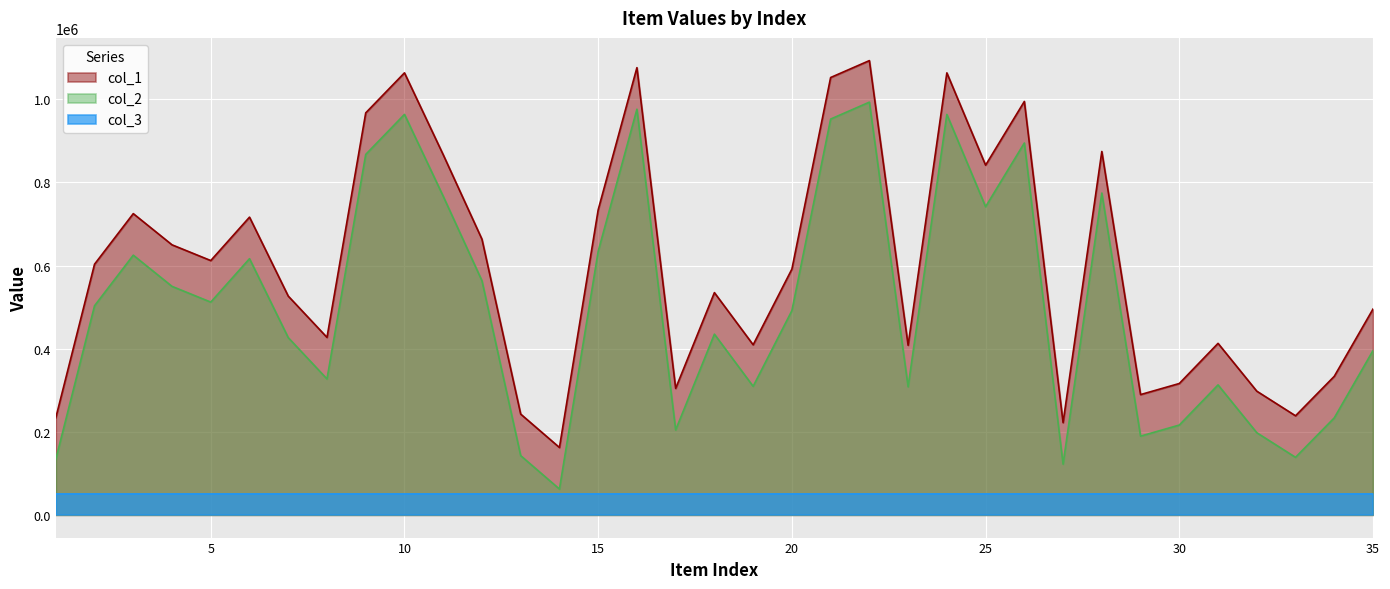

What is the maximum value for col_1?

1093329.0